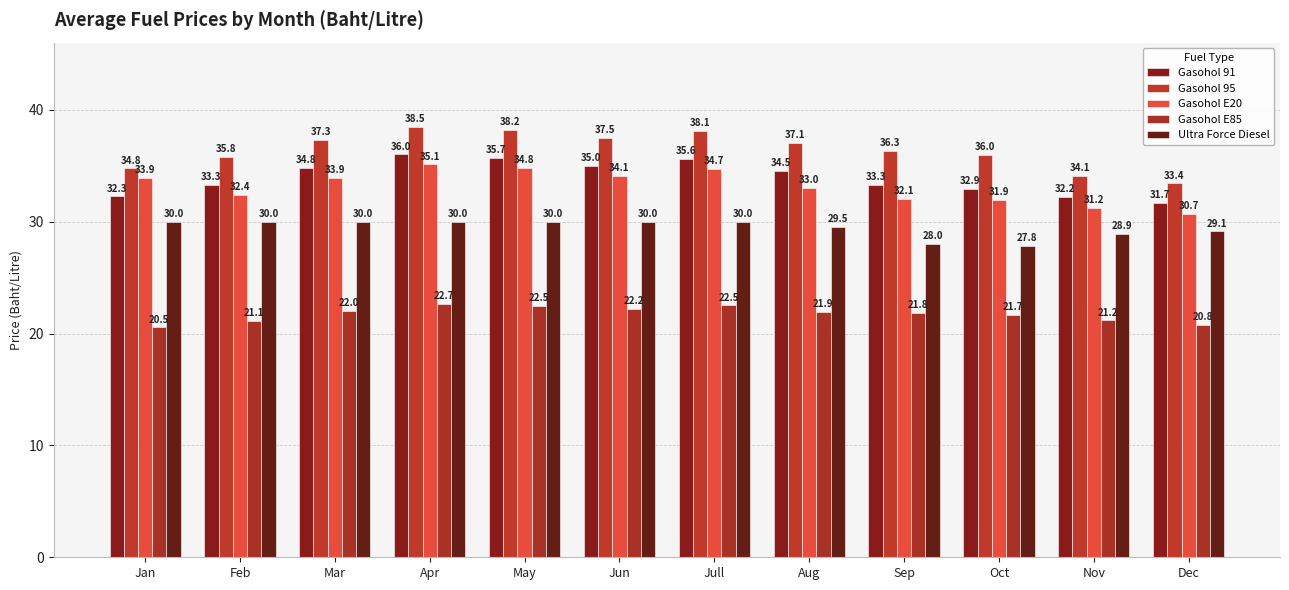

Which category has the lowest value across all series?

Jan